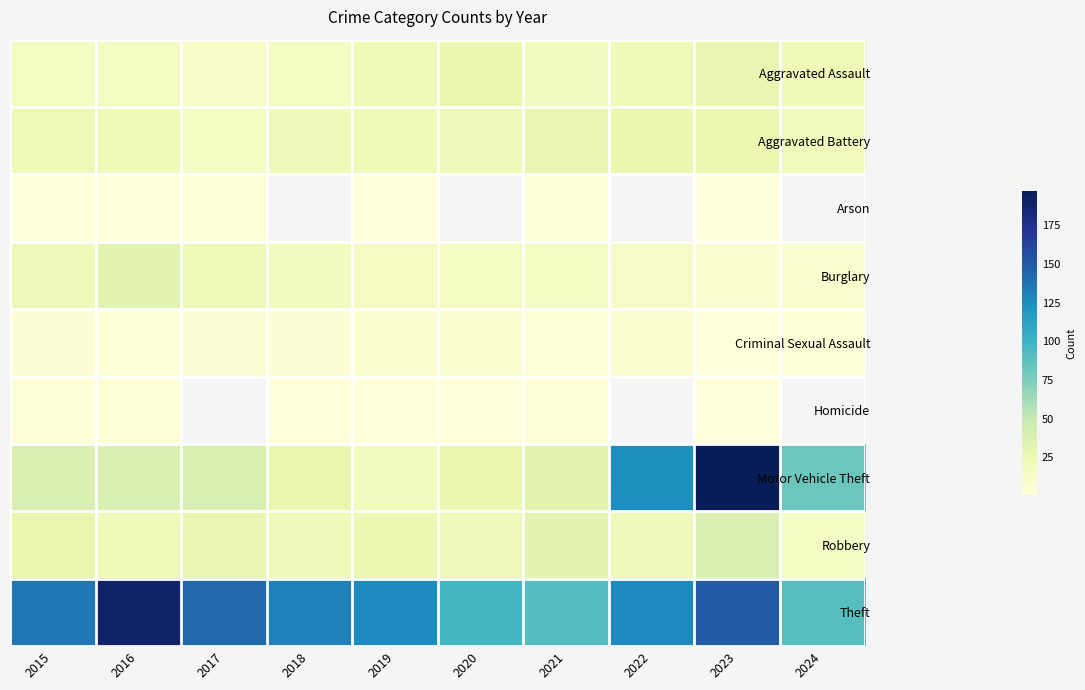

The value of Theft at 2015 is 230.0. True or false?

False